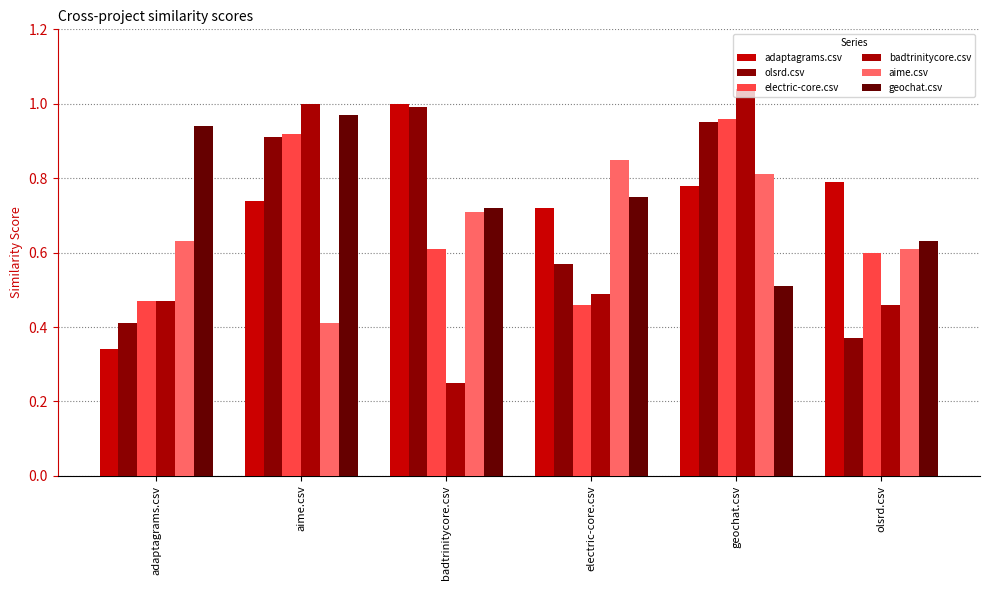

Are the bars grouped side by side (vs. stacked)?

Yes